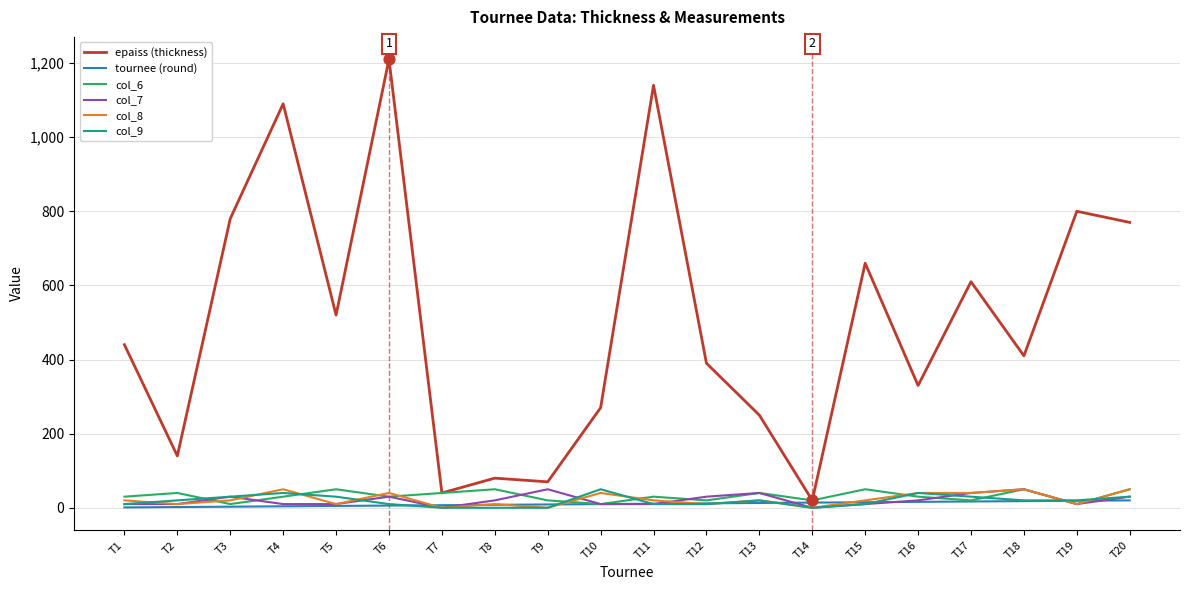

Which series has the largest total across all categories?

epaiss (thickness)